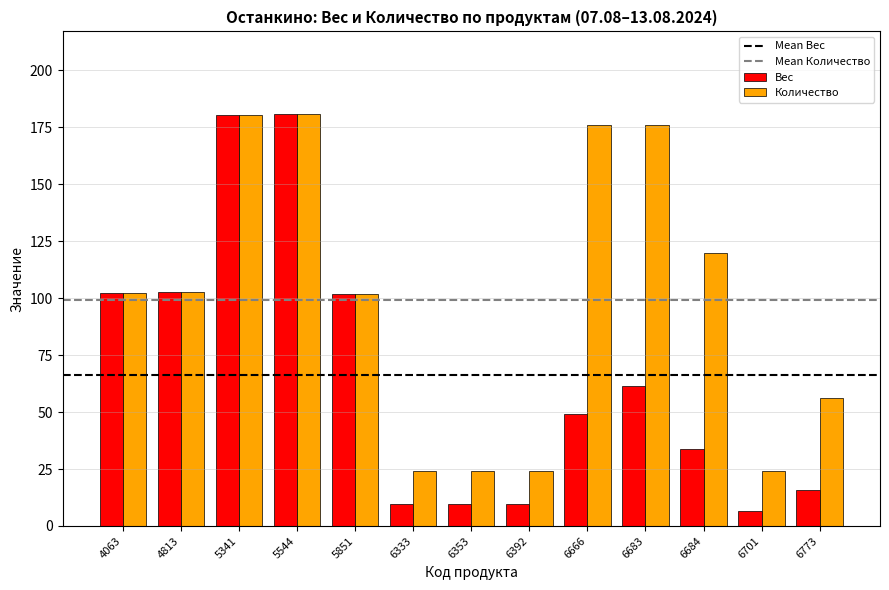

At how many categories does at least one series exceed 172?

4